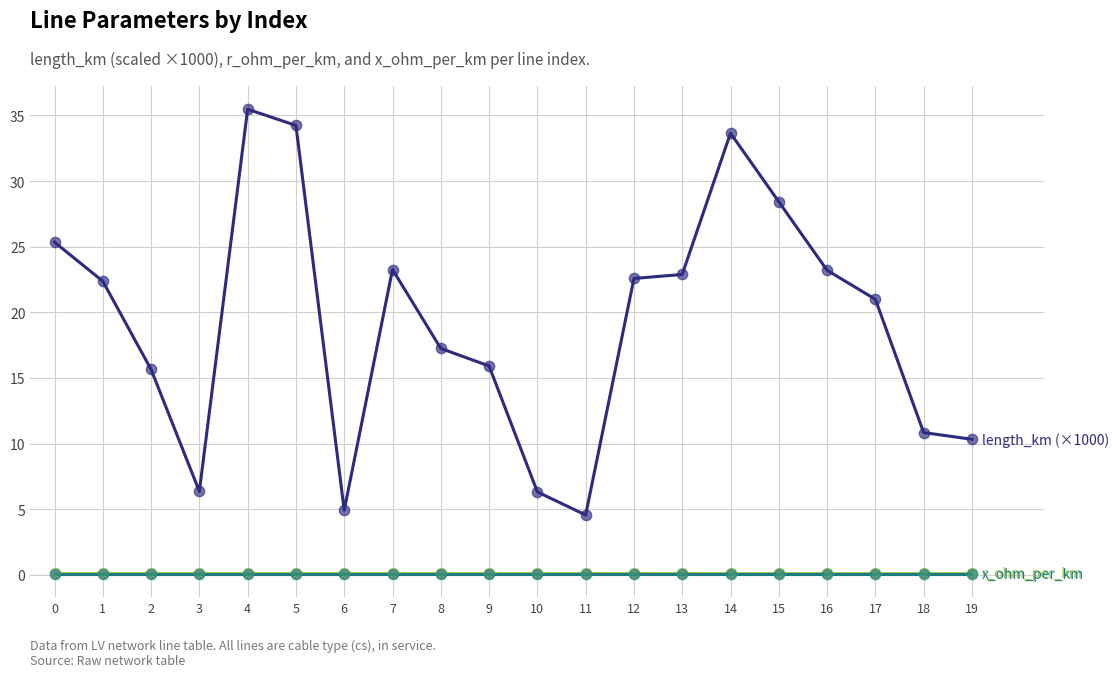

What is the maximum value shown in the chart?

35.5